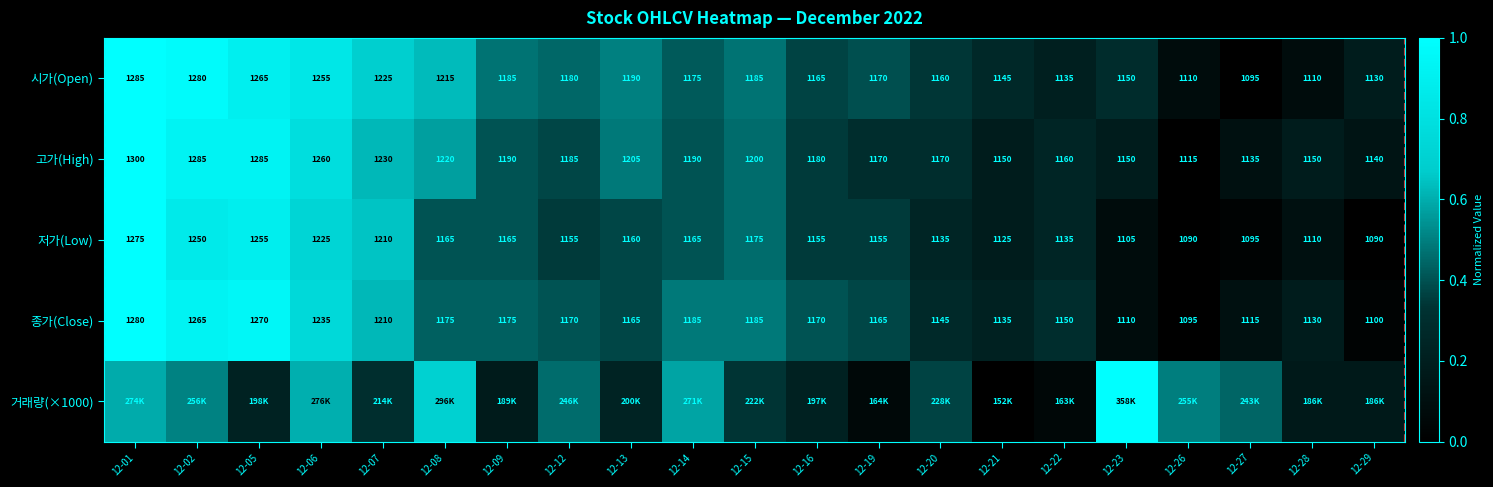

Is the value of 고가(High) at 12-14 greater than the value of 종가(Close) at 12-13?

Yes